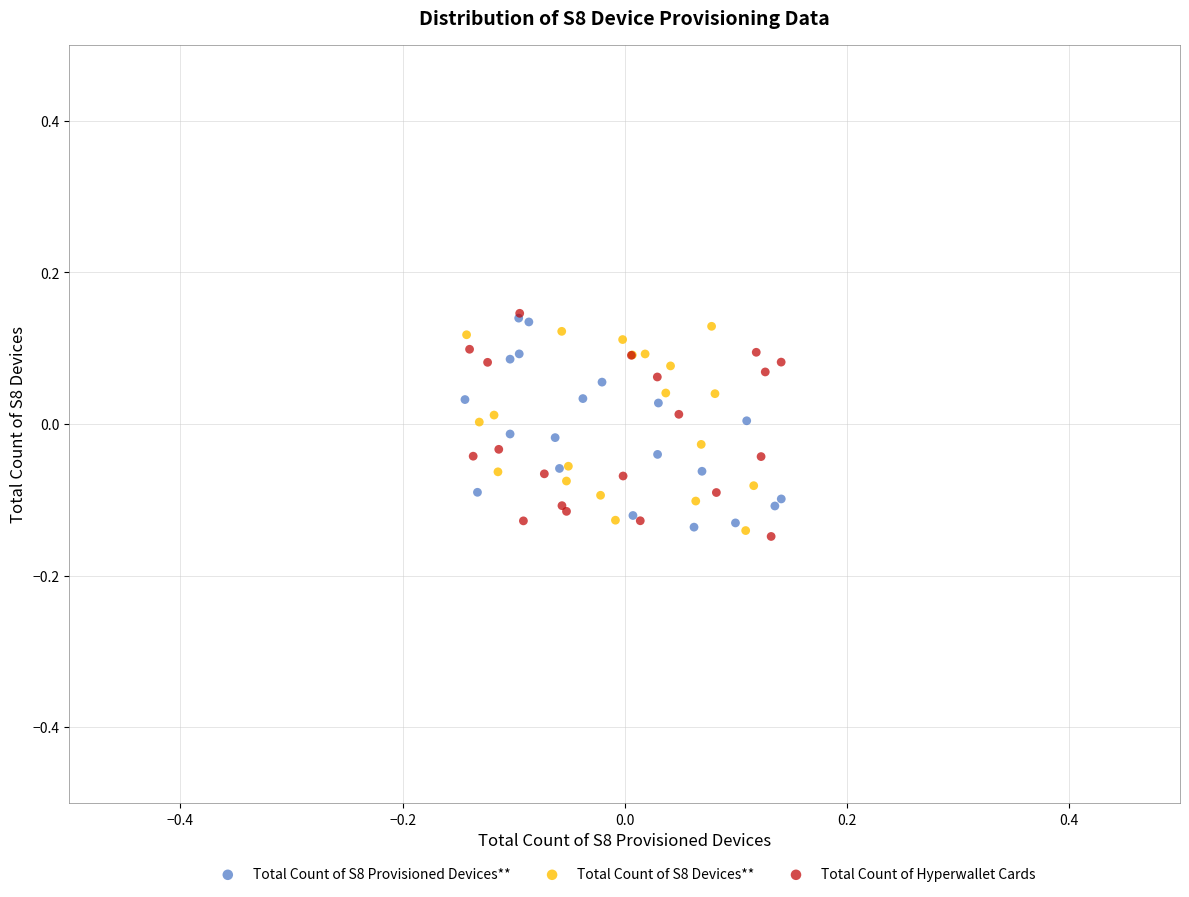

What are all the series names shown in the legend?

Total Count of S8 Provisioned Devices**, Total Count of S8 Devices**, Total Count of Hyperwallet Cards